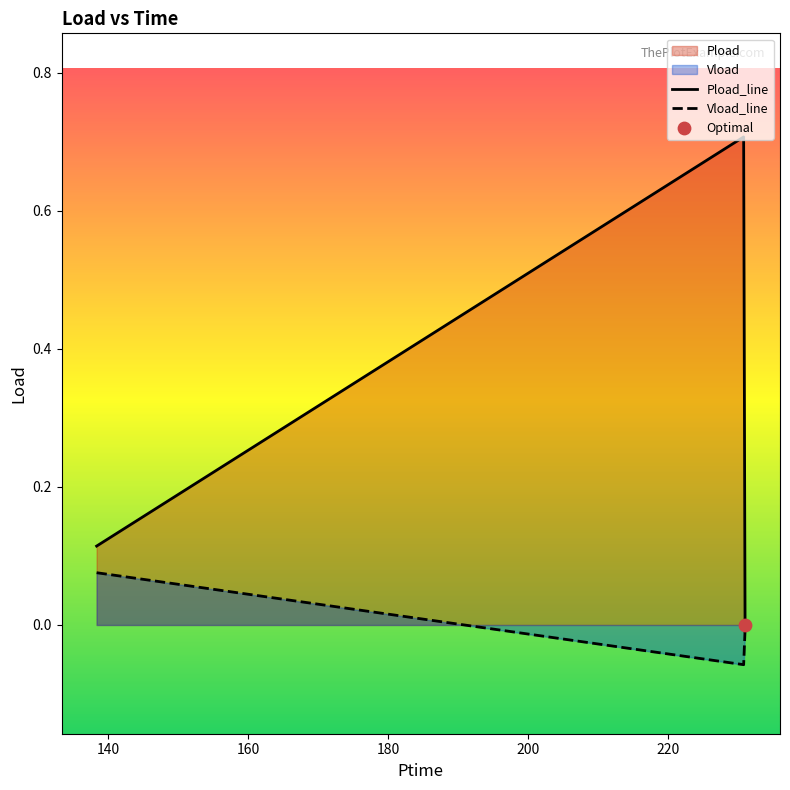

Which series has the largest Y range (max minus min)?

Pload_line